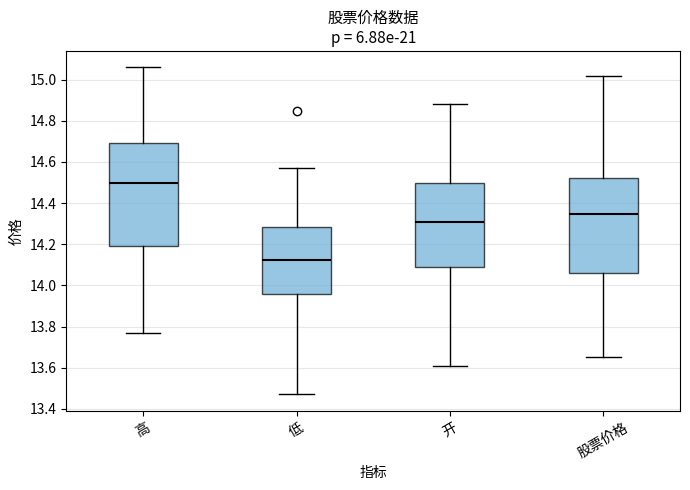

Where does the median line of the box for 开 sit on the y-axis? The values are not printed on the chart, so give them approximately, as read against the axis.

14.32